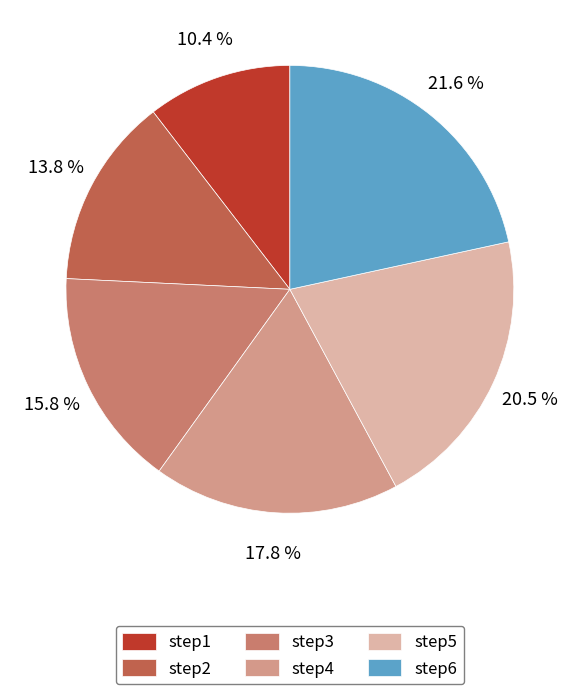

To the nearest percent, what is the difference between the largest and smallest slice percentages?

11%